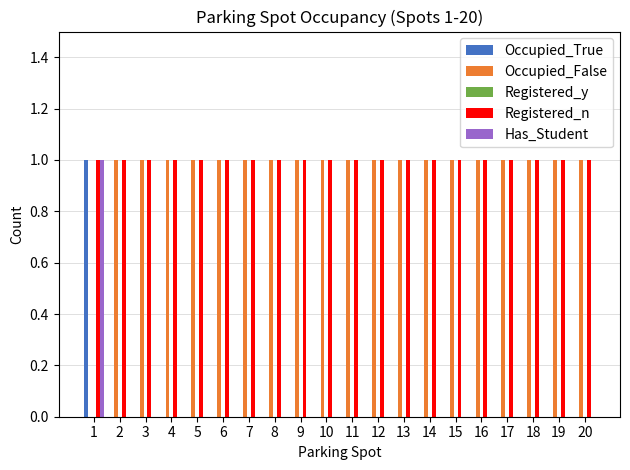

True or false: Registered_n has a value of 2 at 1.

False